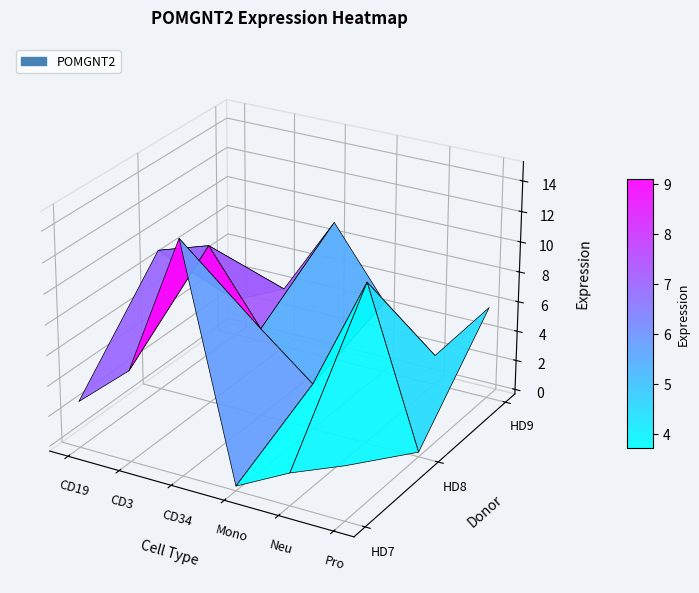

Which has a higher value, HD7_CD34 or HD8_CD3?

HD7_CD34